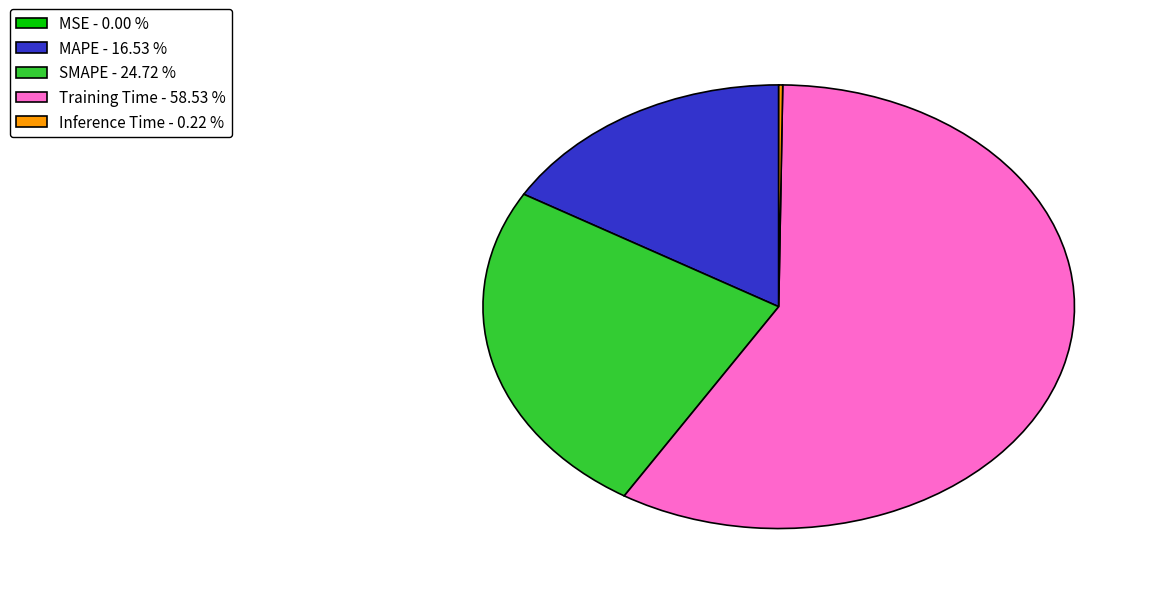

Do MAPE and SMAPE together represent more than half of the pie?

No